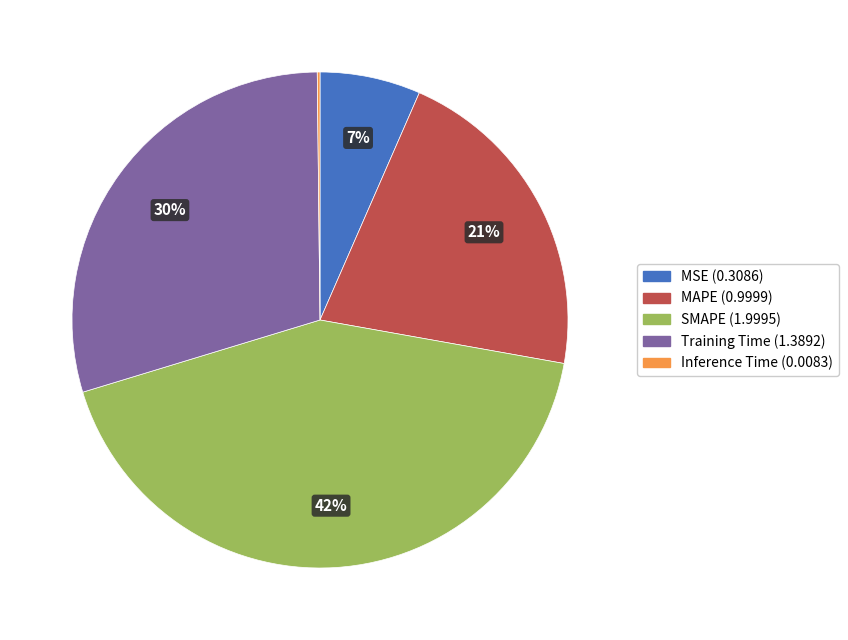

What percentage is the Training Time slice, to the nearest percent?

30%